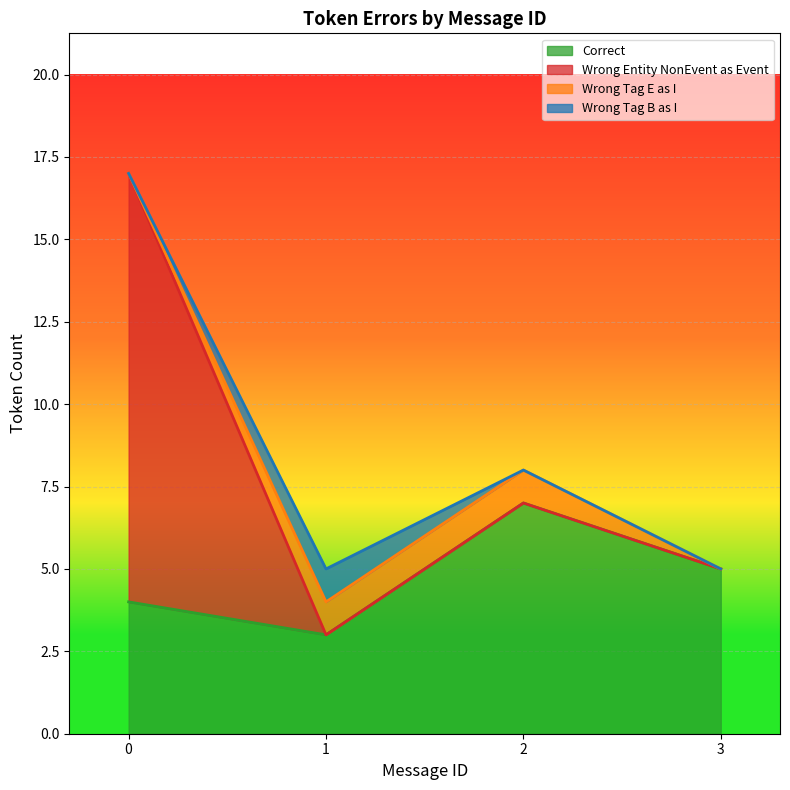

True or false: Correct has a value of 7 at 2.

True